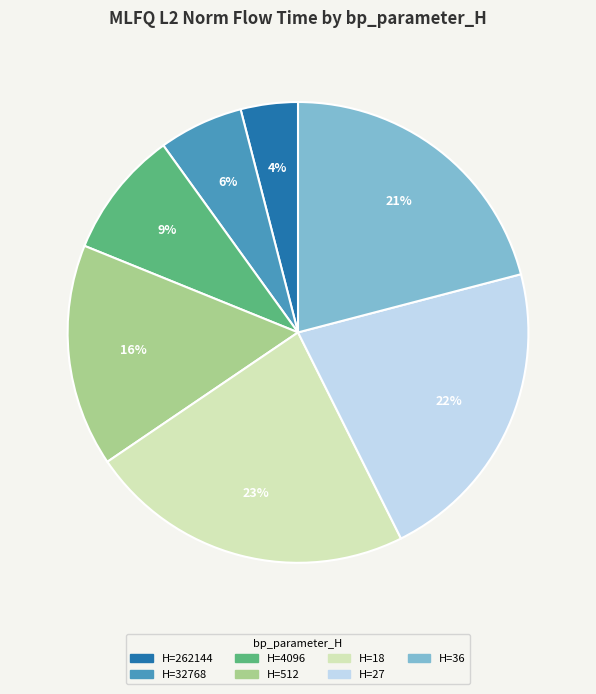

Does H=262144 account for over 50% of the chart?

No